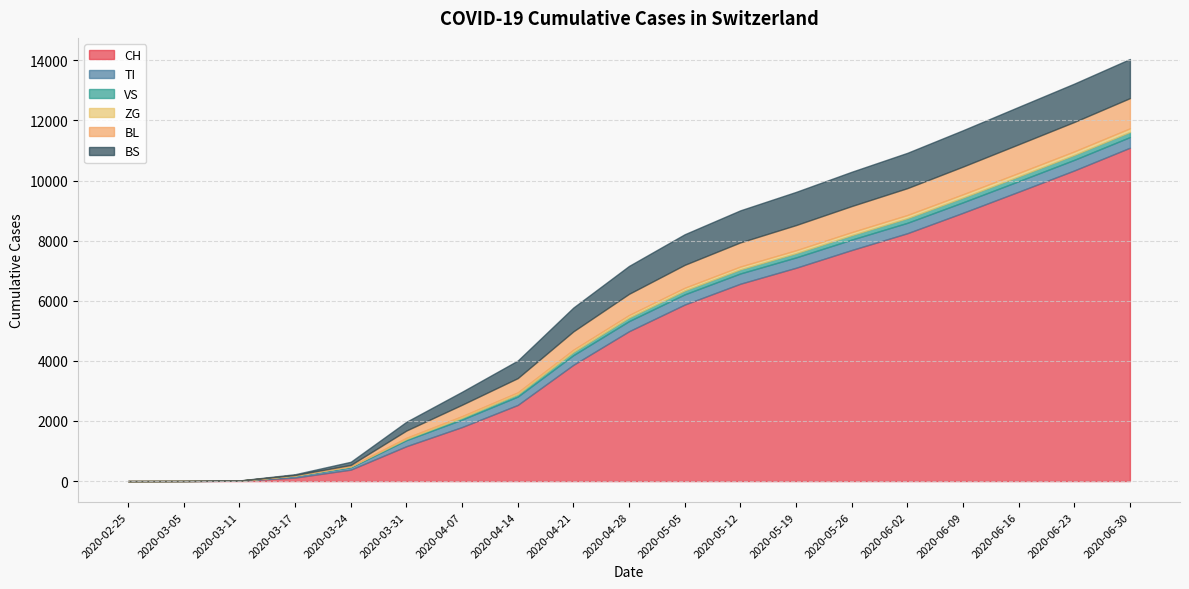

What is the total value across all series at 2020-04-07?

2973